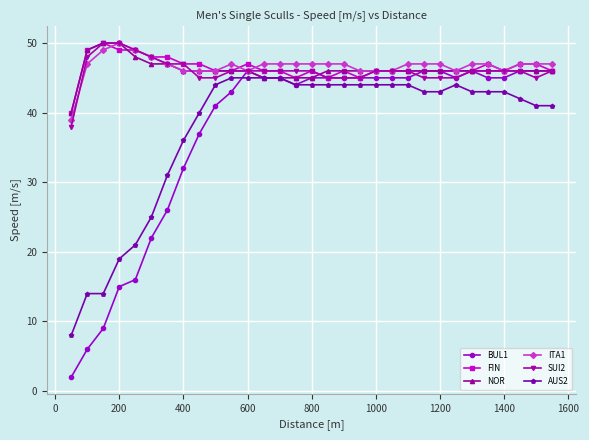

How many distinct data groups are displayed?

6